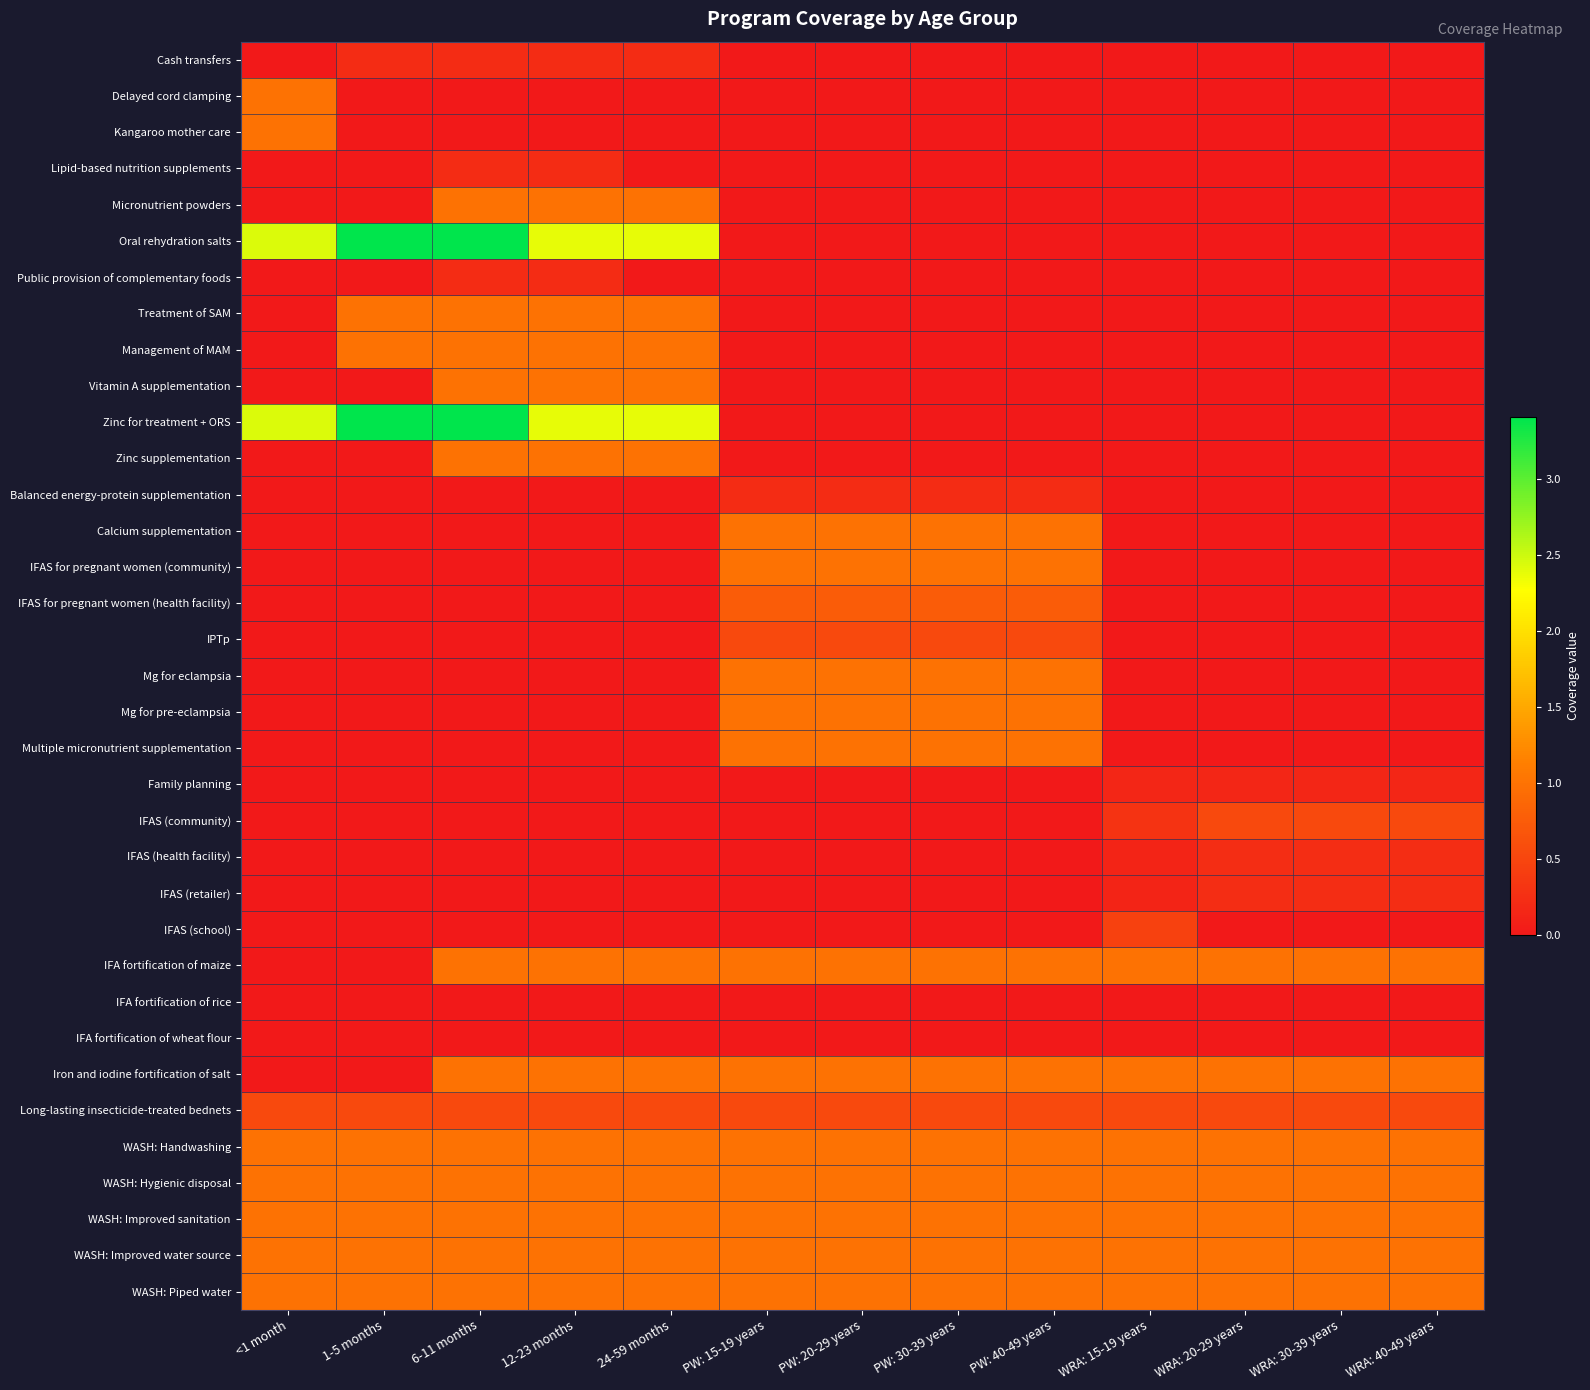

How many categories are shown in the chart?

13